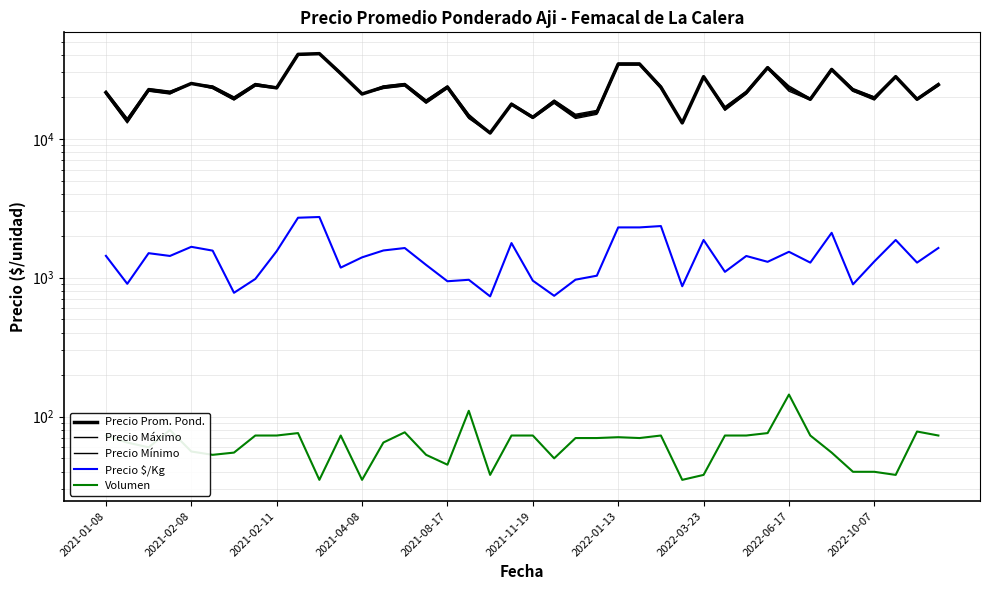

What is the sum of all Precio Máximo values?

930000